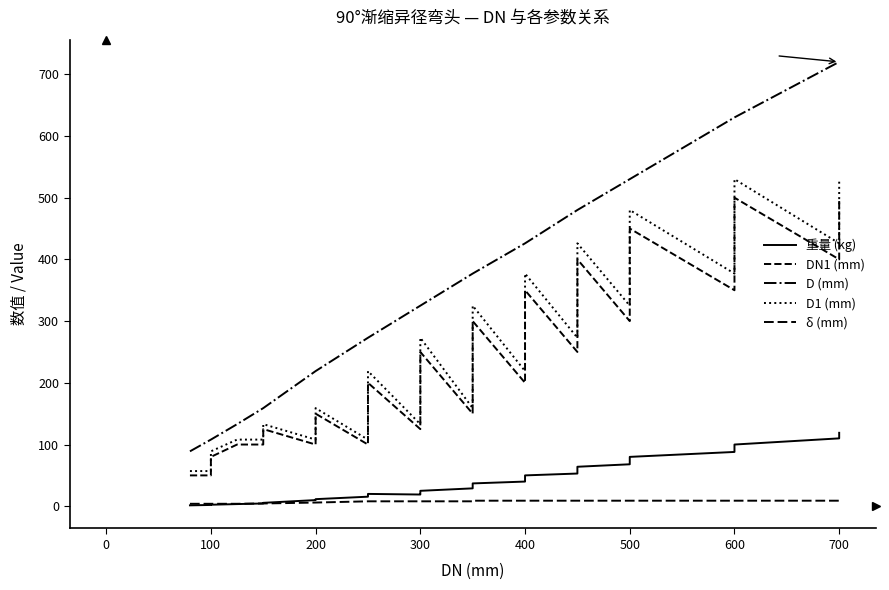

The value of δ (mm) at 600 is 12.7. True or false?

False